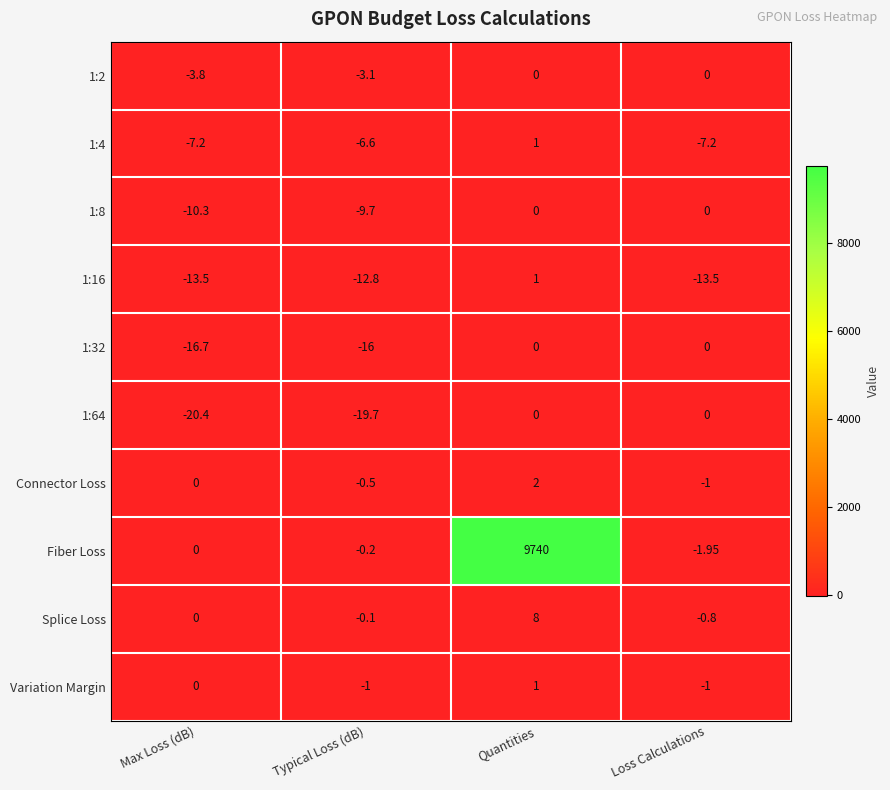

At which category does the chart reach its minimum across all series?

Max Loss (dB)